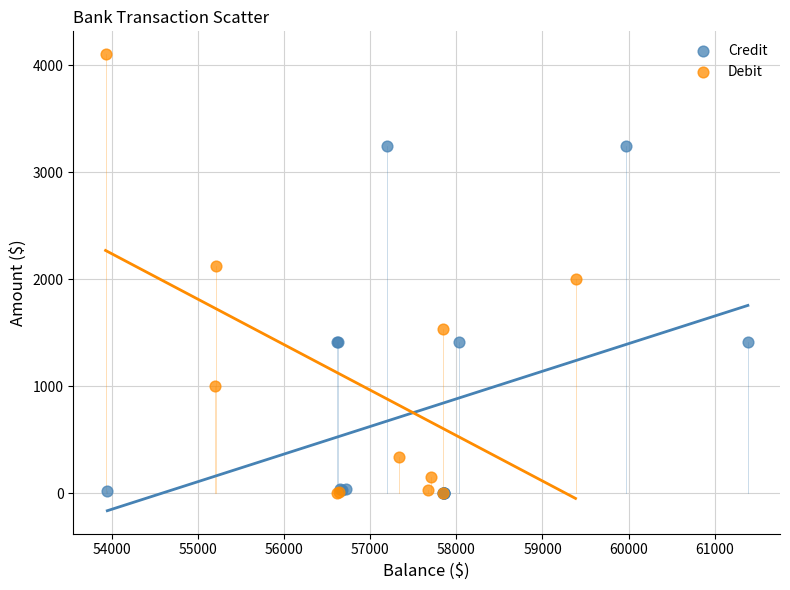

What are all the series names shown in the legend?

Credit, Debit